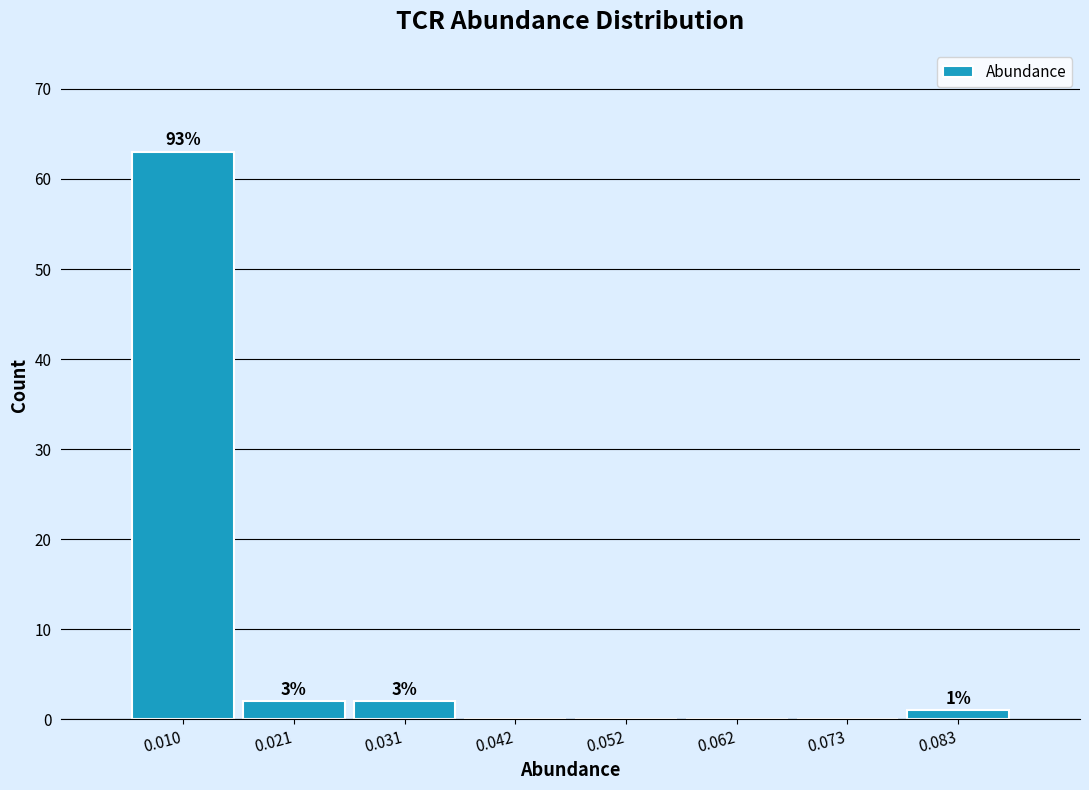

Are the bars horizontal?

No